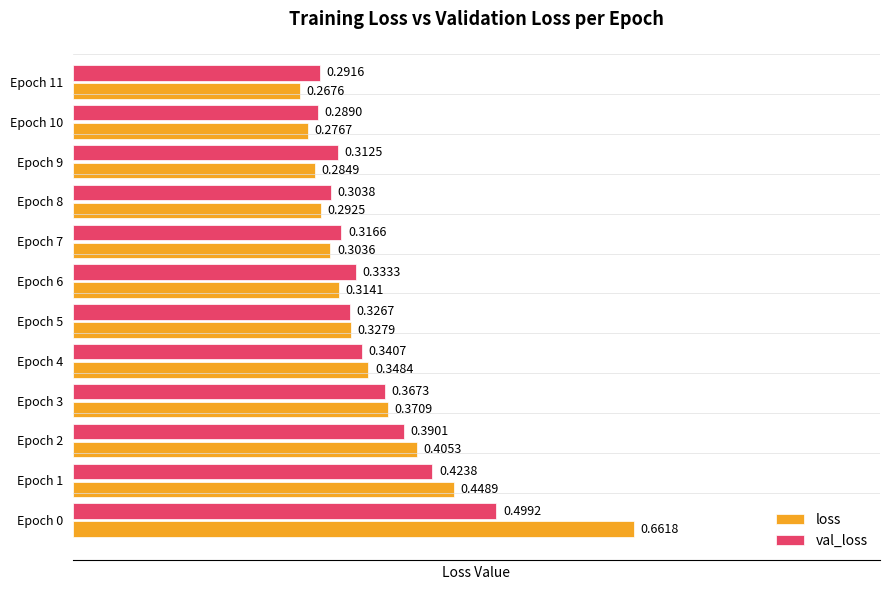

Rank the categories by val_loss value from highest to lowest.

Epoch 0, Epoch 1, Epoch 2, Epoch 3, Epoch 4, Epoch 6, Epoch 5, Epoch 7, Epoch 9, Epoch 8, Epoch 11, Epoch 10